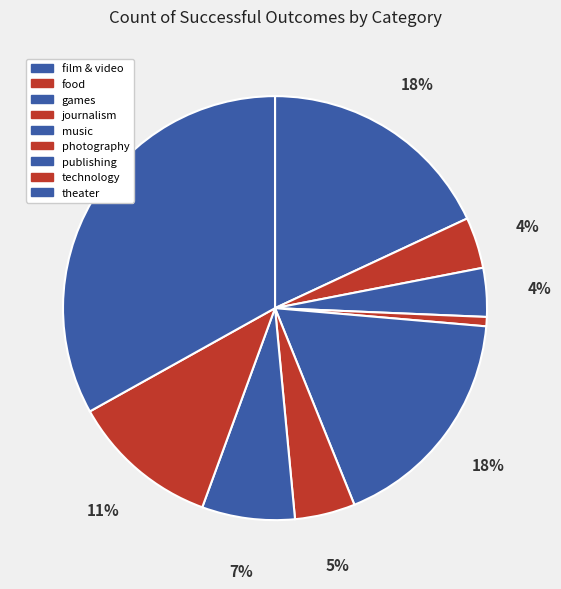

Is there a majority slice in this chart?

No